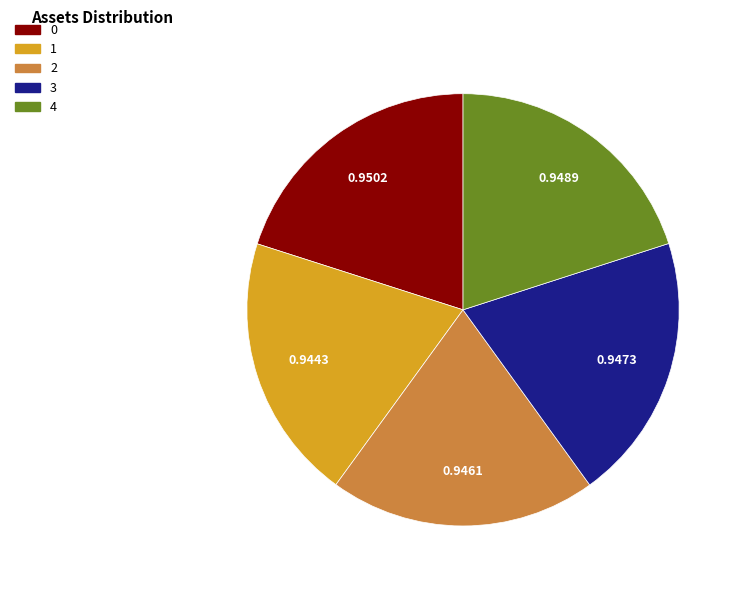

Count the number of slices in the pie.

5